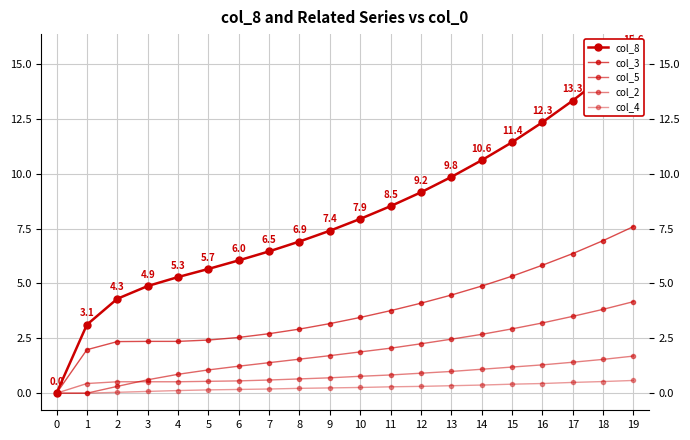

At which category is the sum across all series the highest?

19